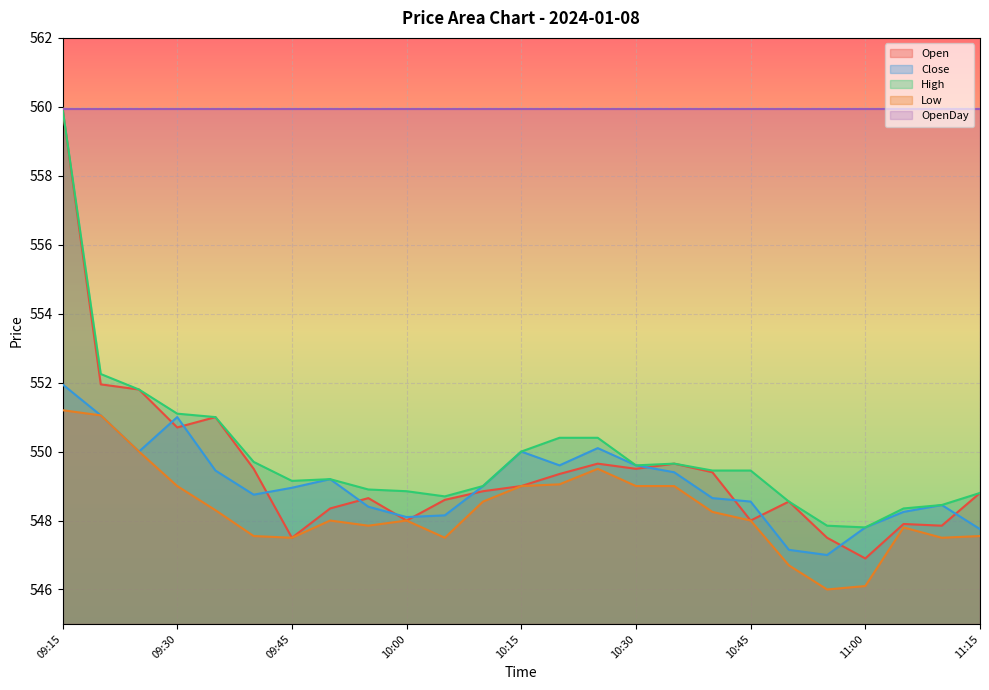

Which series has the largest total across all categories?

OpenDay